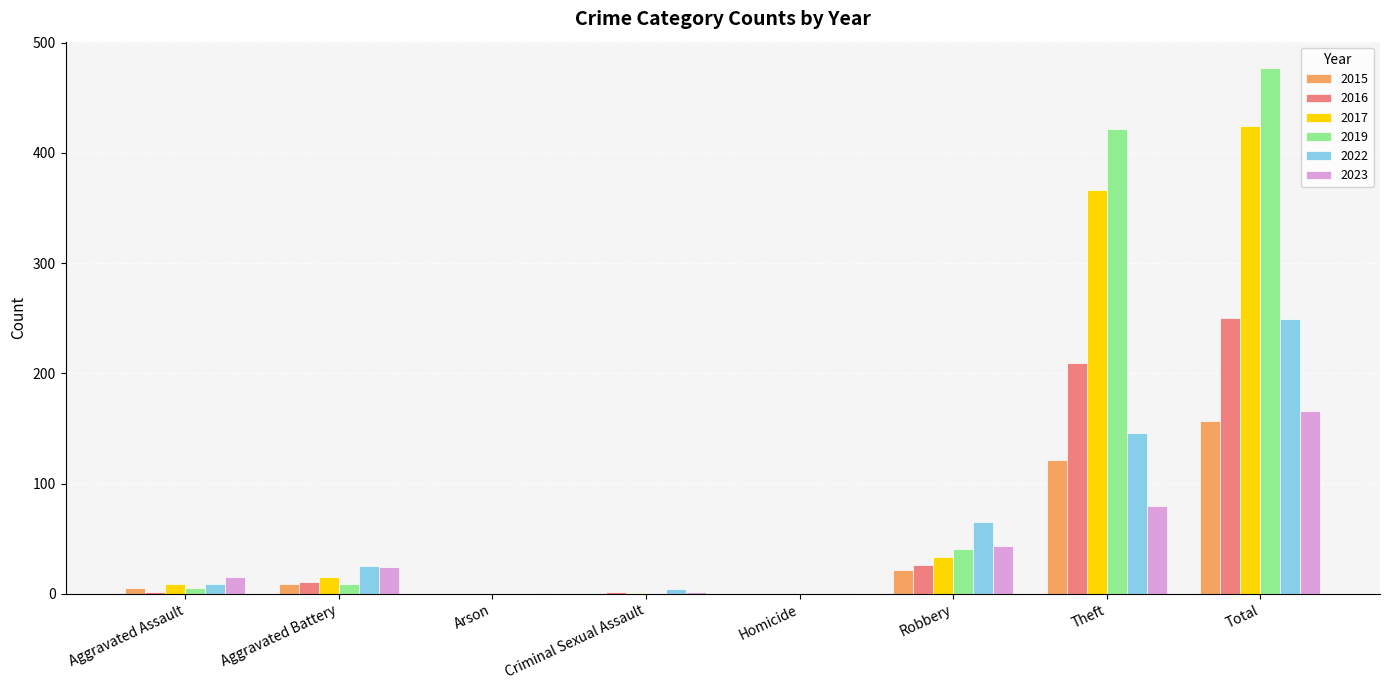

Is the value of 2023 at Theft greater than the value of 2015 at Total?

No